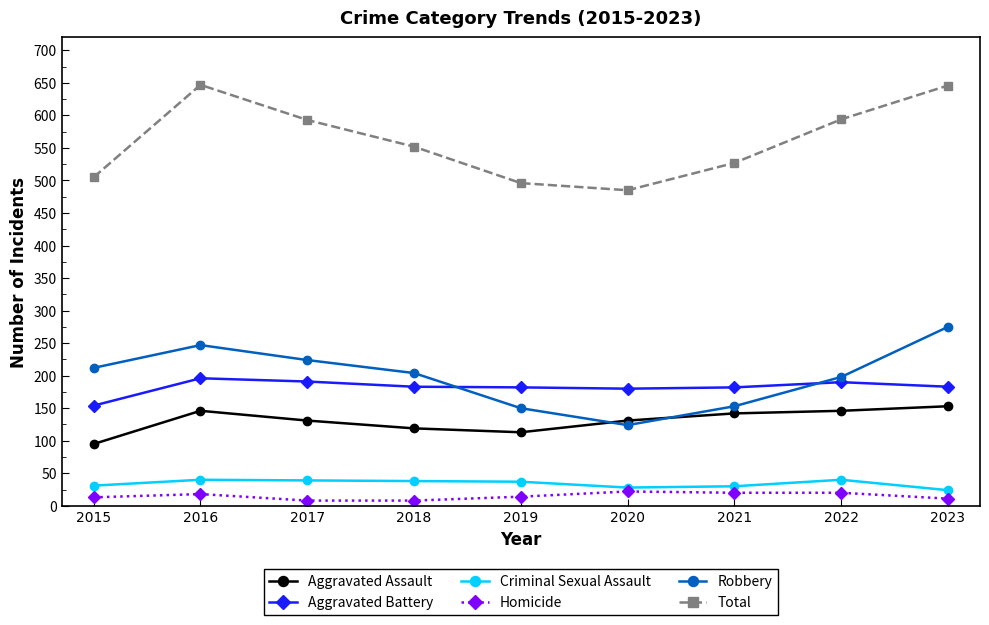

What is the total value across all series at 2016?

1294